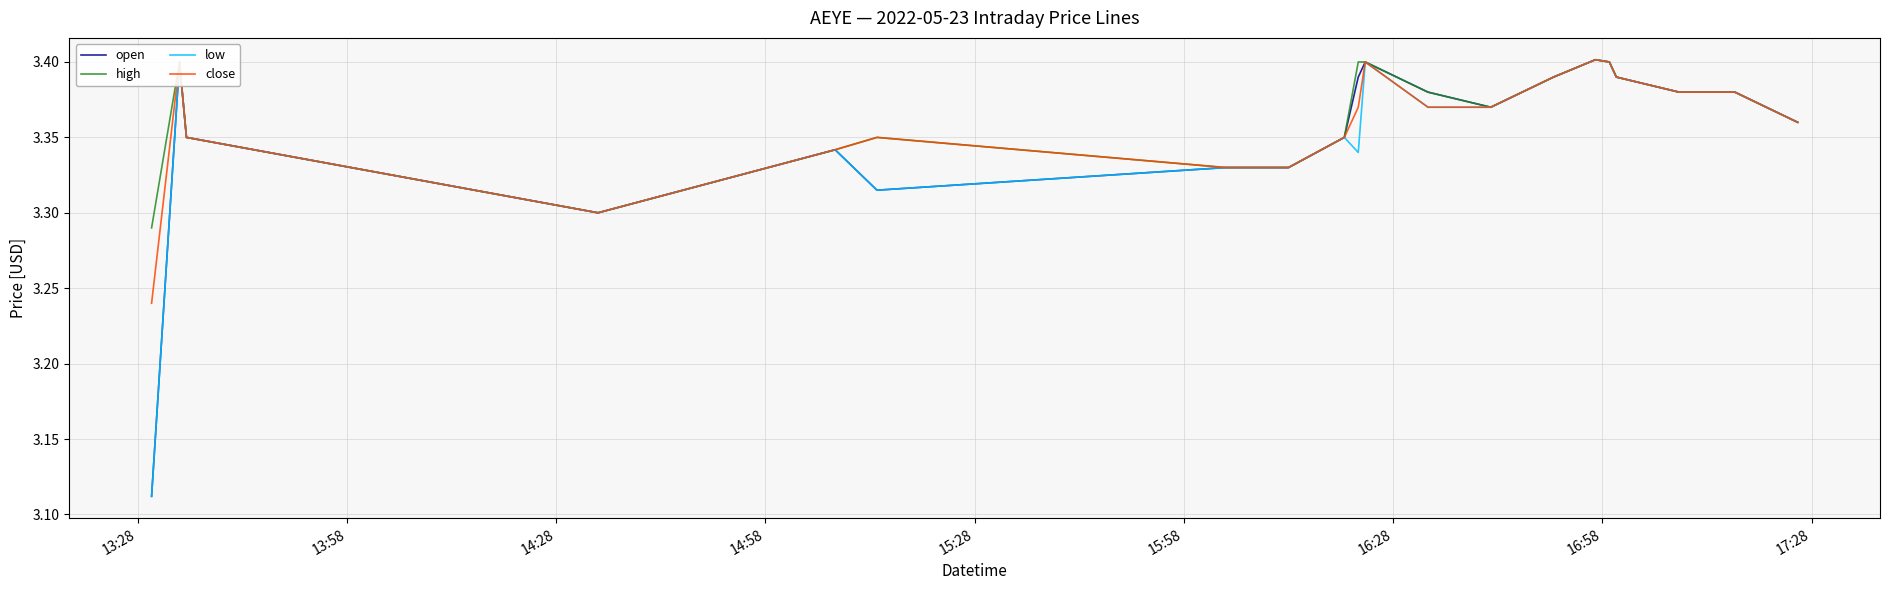

Rank the series by their maximum value, from lowest to highest.

open, high, low, close